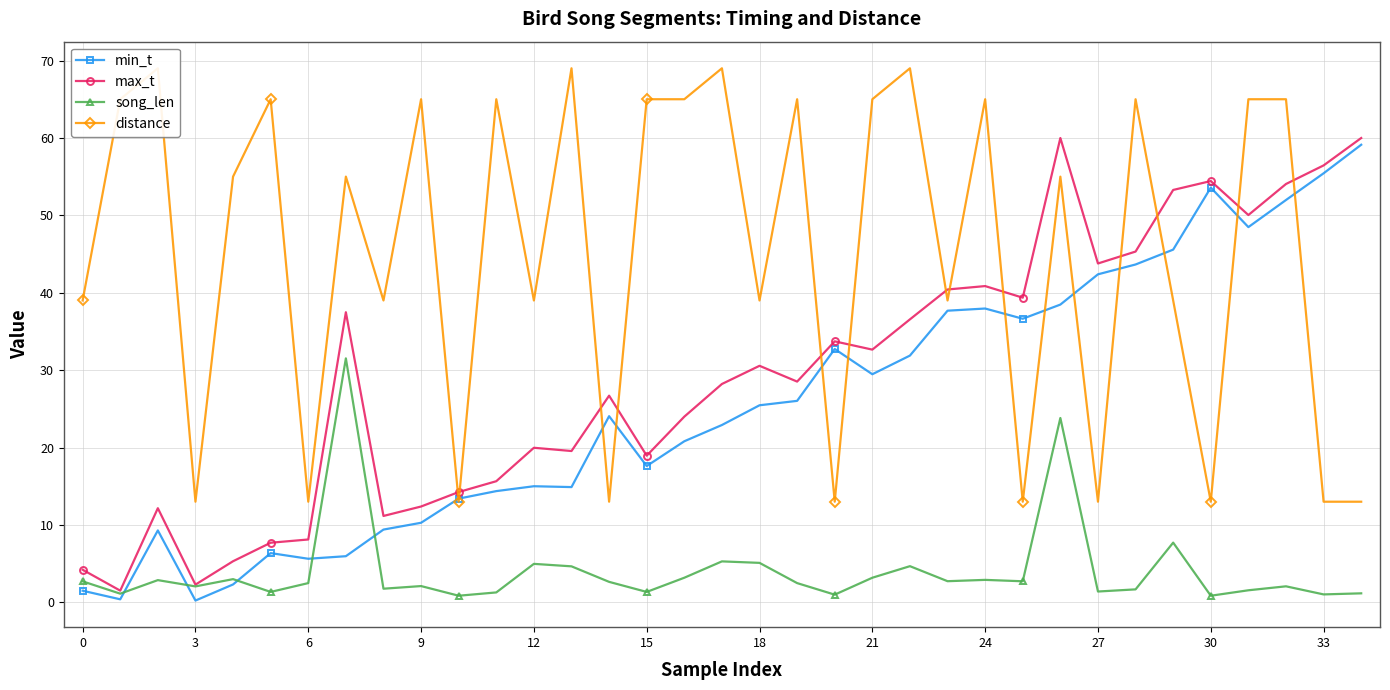

The song_len series shows 3.2 at 21. True or false?

True